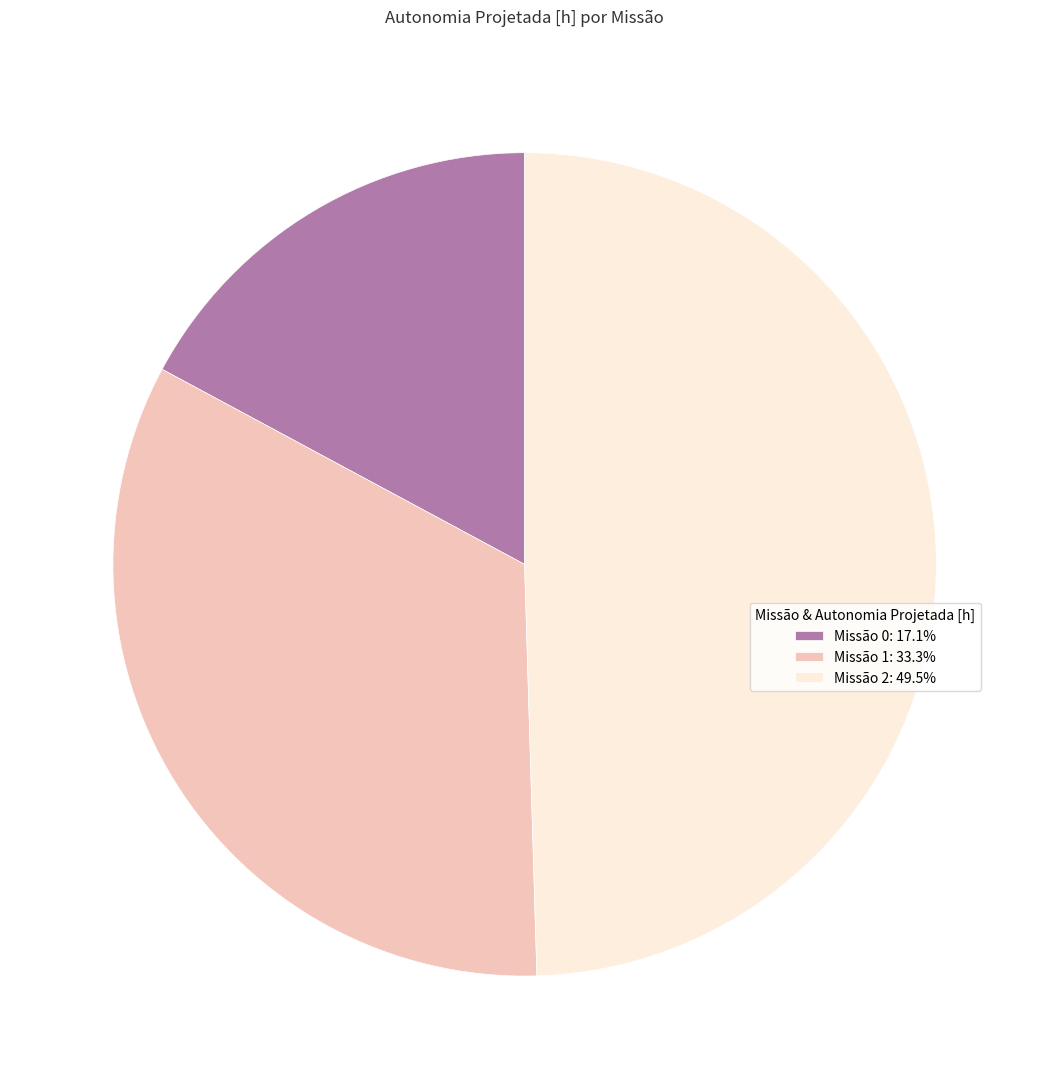

Count the number of slices in the pie.

3